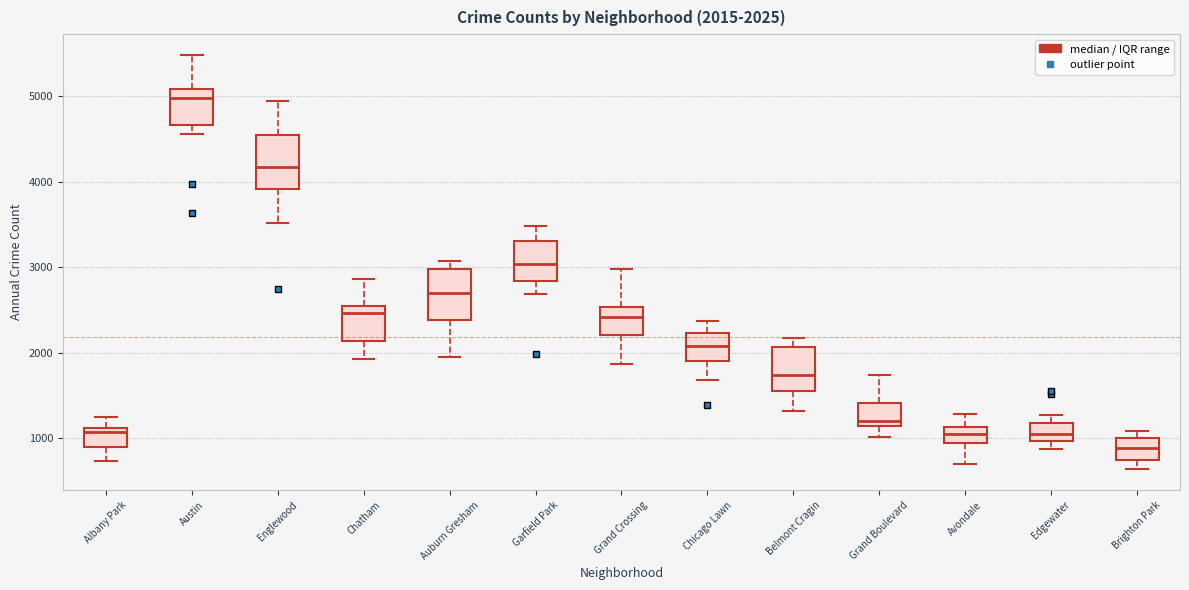

Which box's median line is the lowest?

Brighton Park